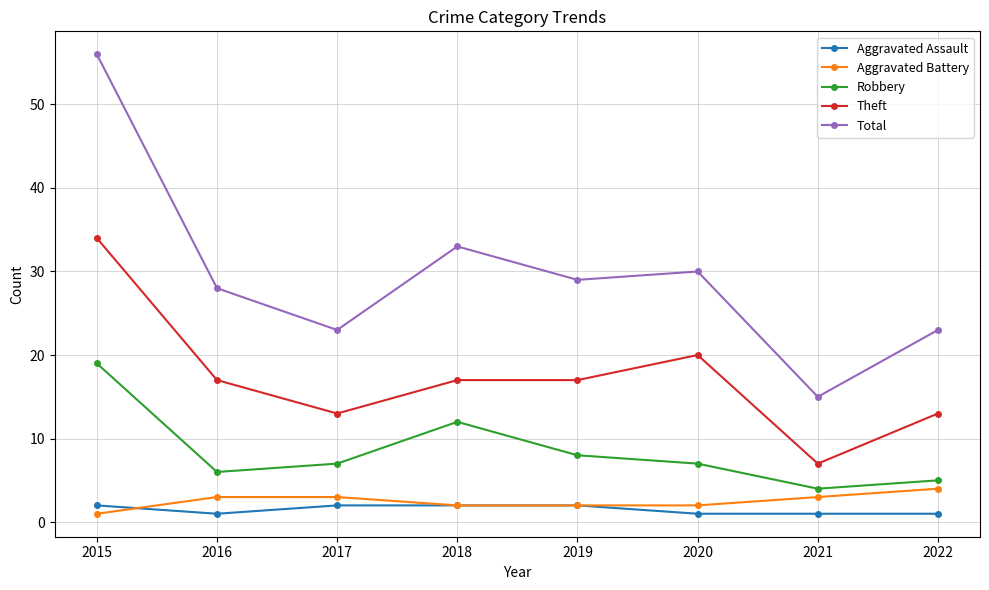

Where is Robbery nearest to the value 11?

2018